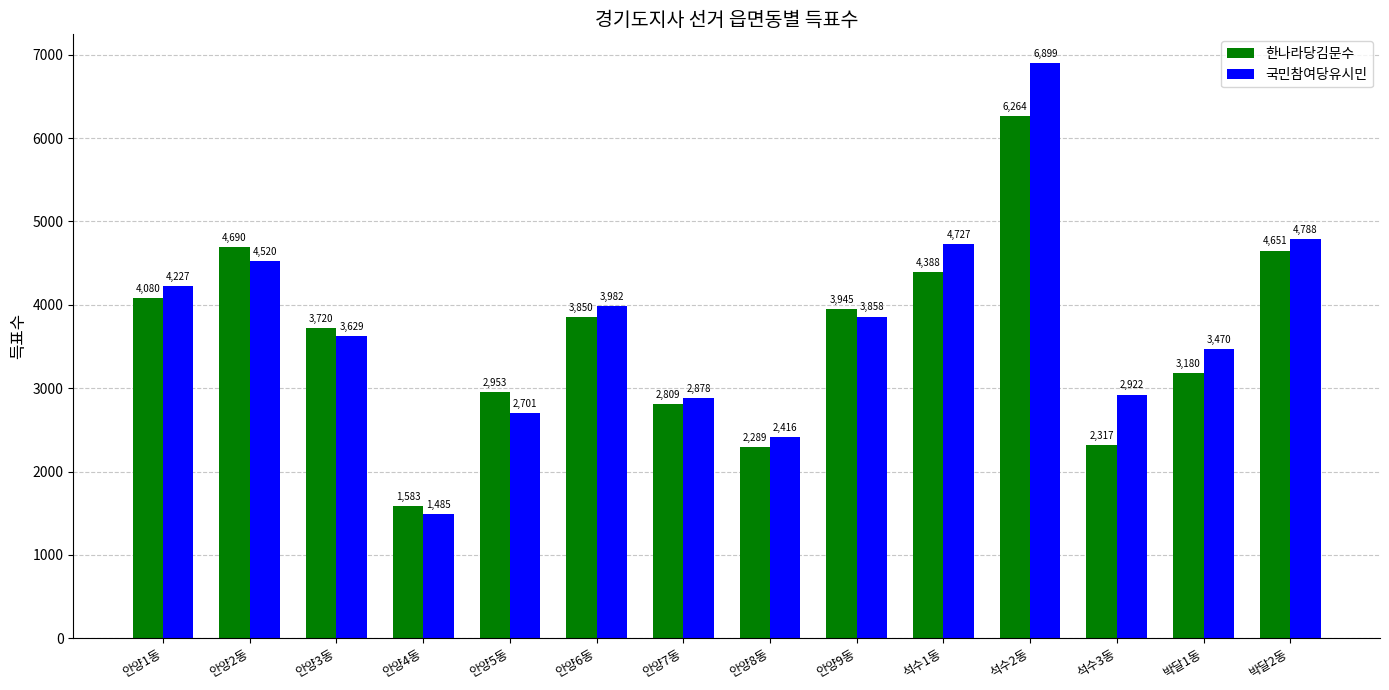

Rank the series by their maximum value, from lowest to highest.

한나라당김문수, 국민참여당유시민